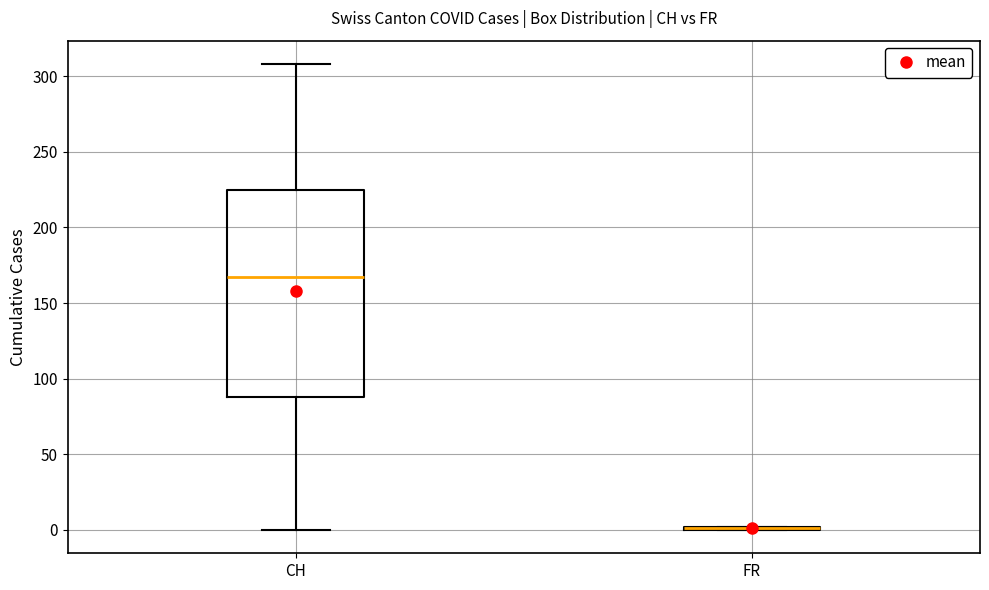

Which box is the tallest, from its lower edge to its upper edge?

CH